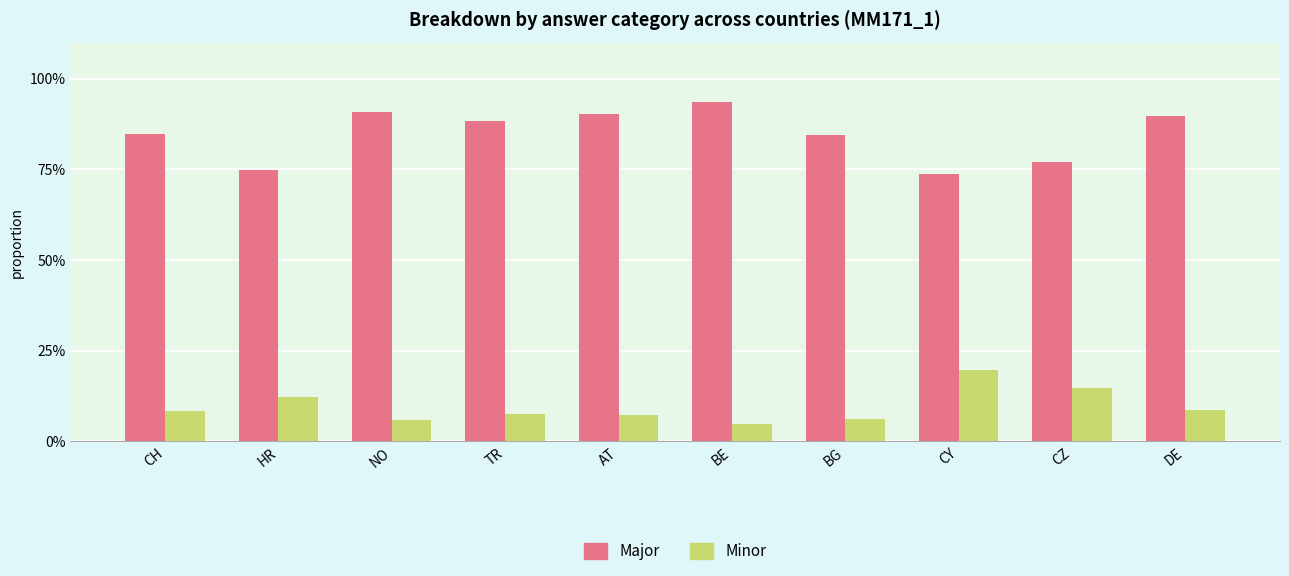

Are the bars horizontal?

No